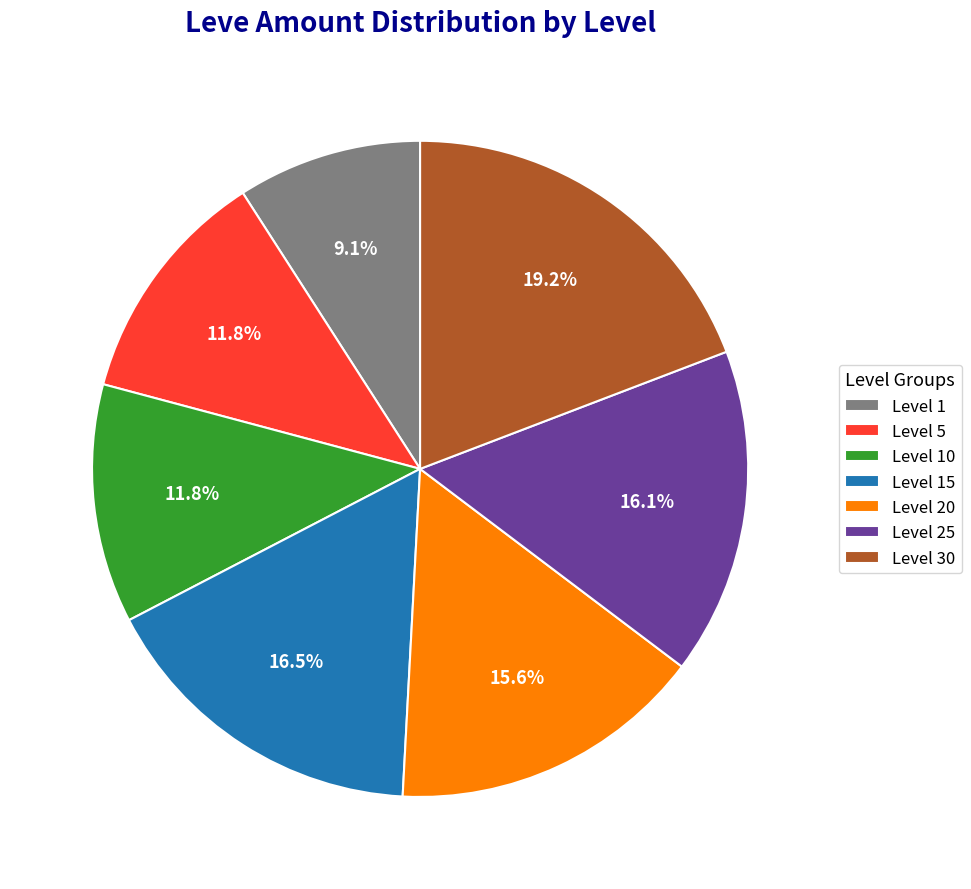

To the nearest percent, what is the difference between the largest and smallest slice percentages?

10%